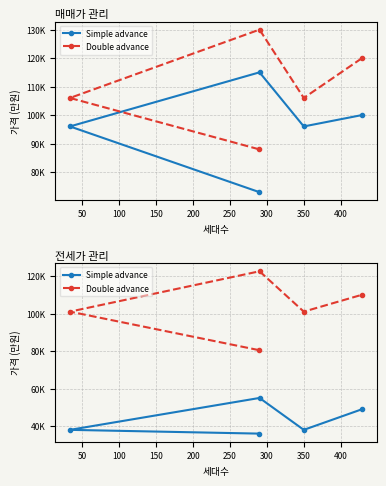

What is the difference between the second highest and minimum values in the Double advance series?

29500